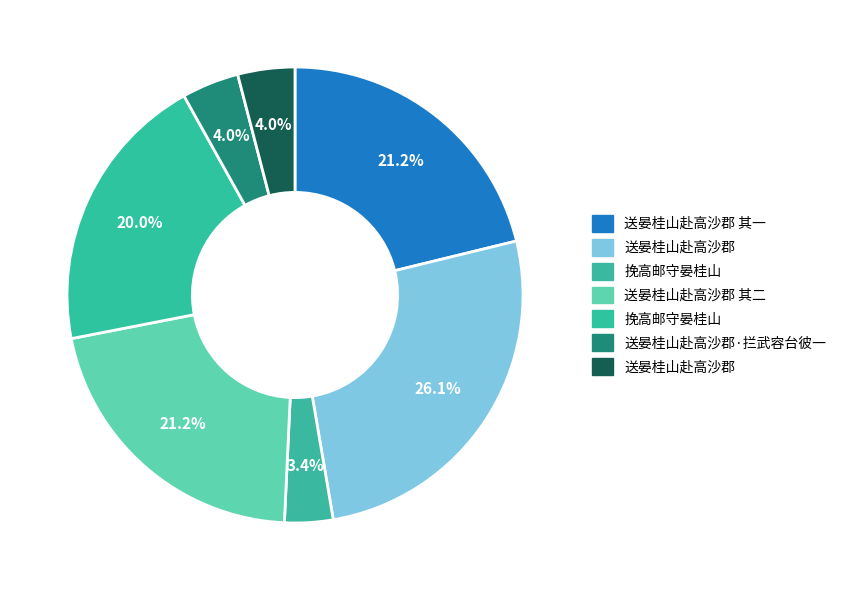

How many slices are in this pie chart?

7